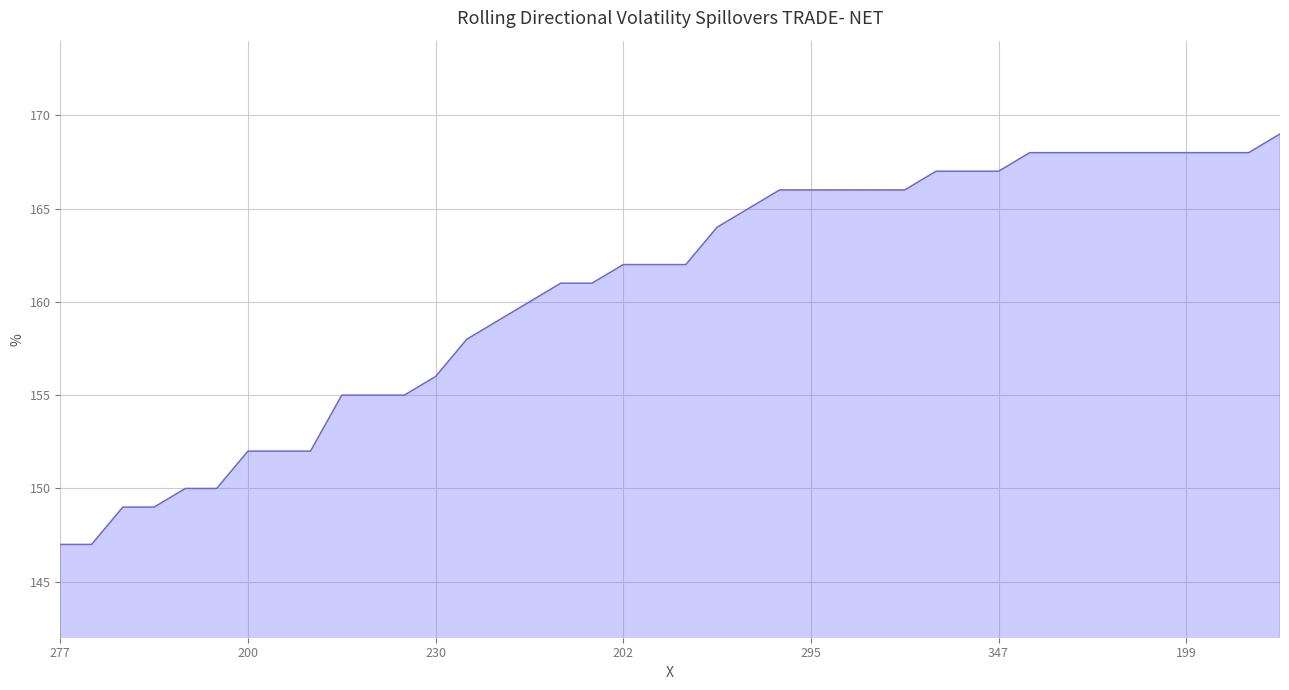

What is the minimum value shown in the chart?

147